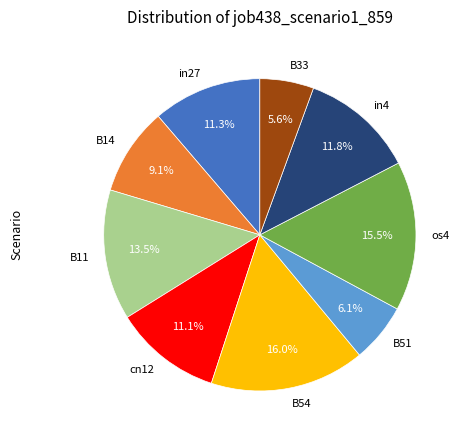

Combined, what portion of the pie is B33 and cn12?

16.7%